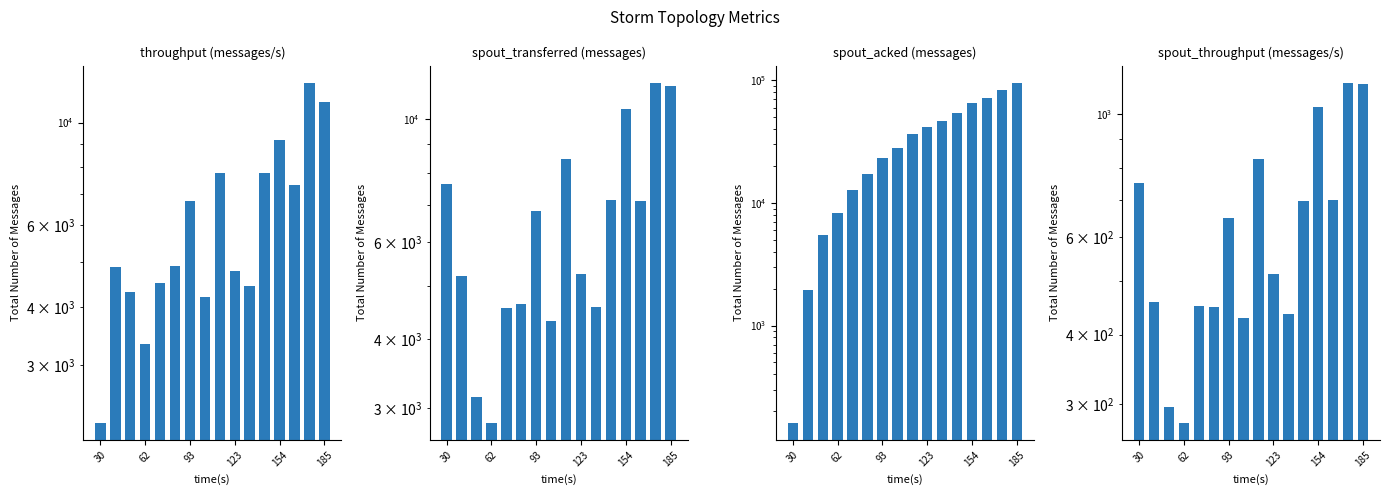

How many values in the spout_throughput (messages/s) series exceed 649?

7